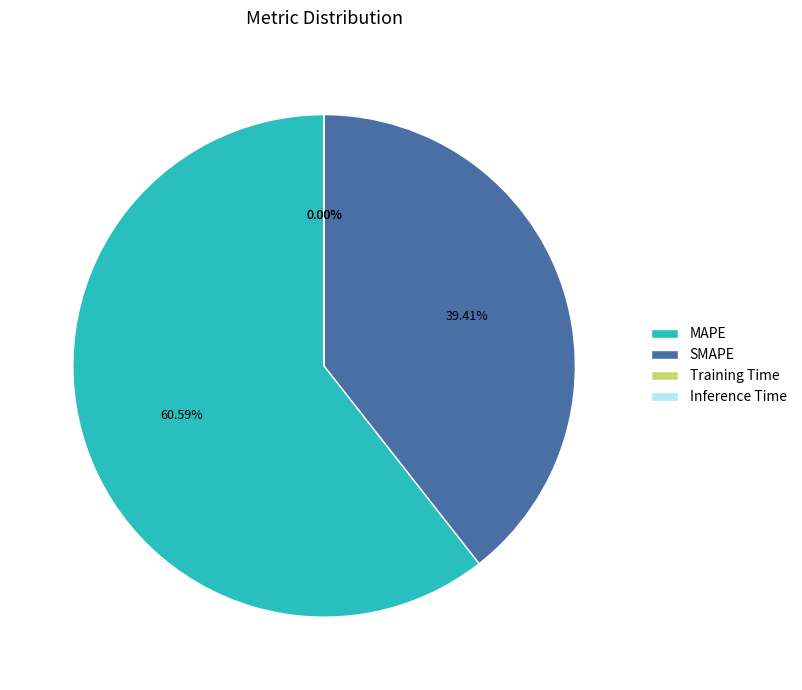

Is there a majority slice in this chart?

Yes